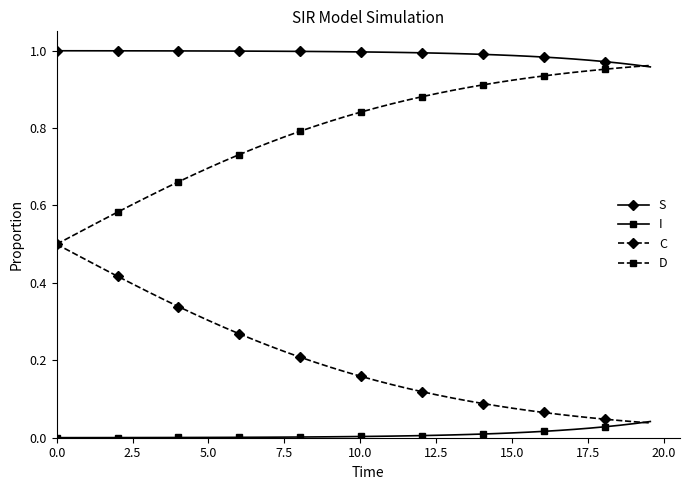

At how many categories does at least one series exceed 0?

40